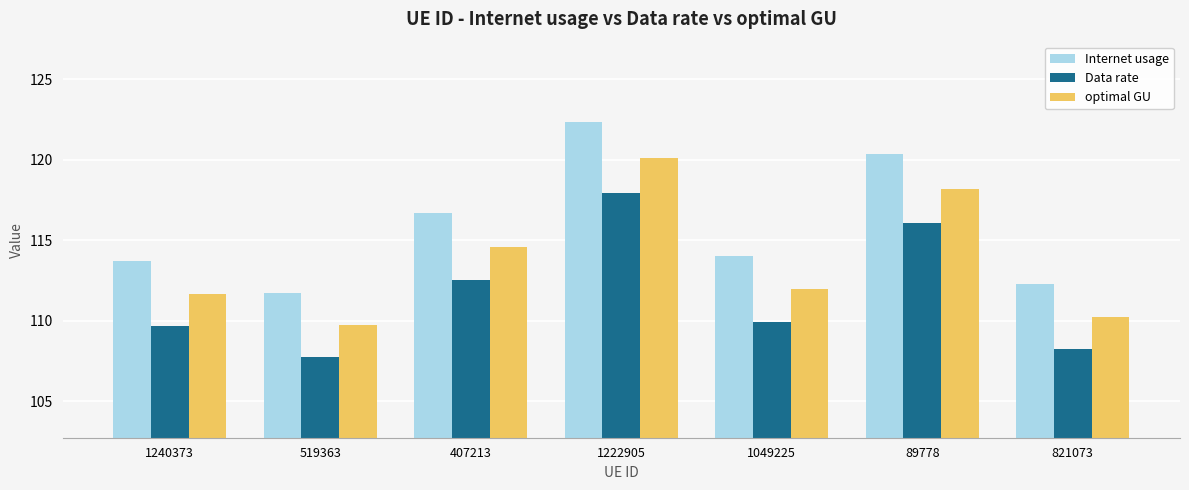

What are all the series names shown in the legend?

Internet usage, Data rate, optimal GU